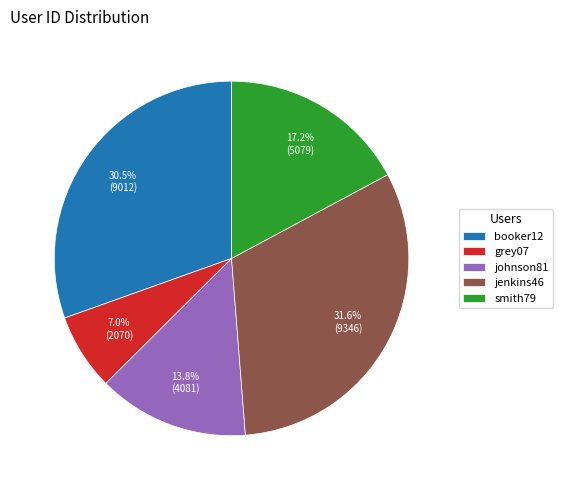

Rank the categories by value from highest to lowest.

jenkins46, booker12, smith79, johnson81, grey07